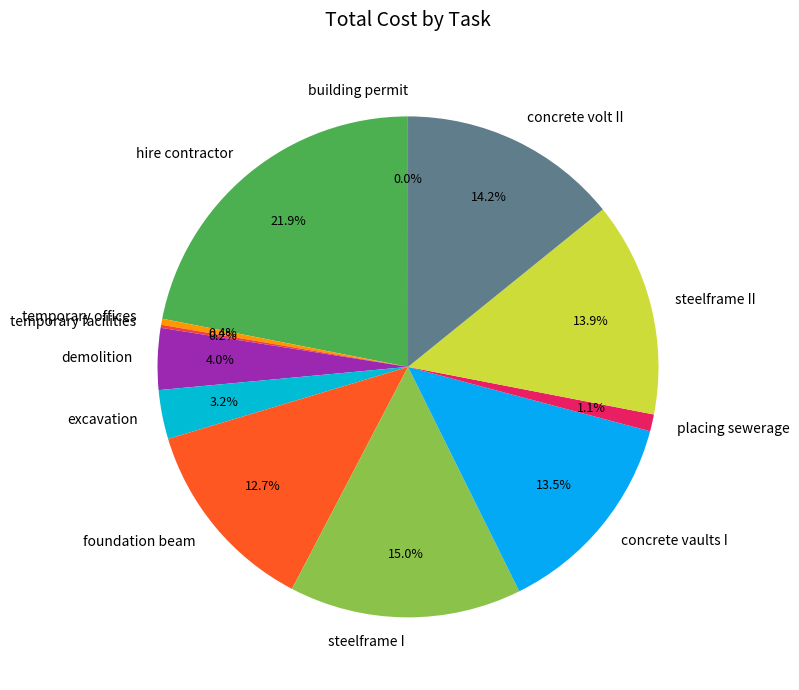

Which has a higher value, hire contractor or placing sewerage?

hire contractor